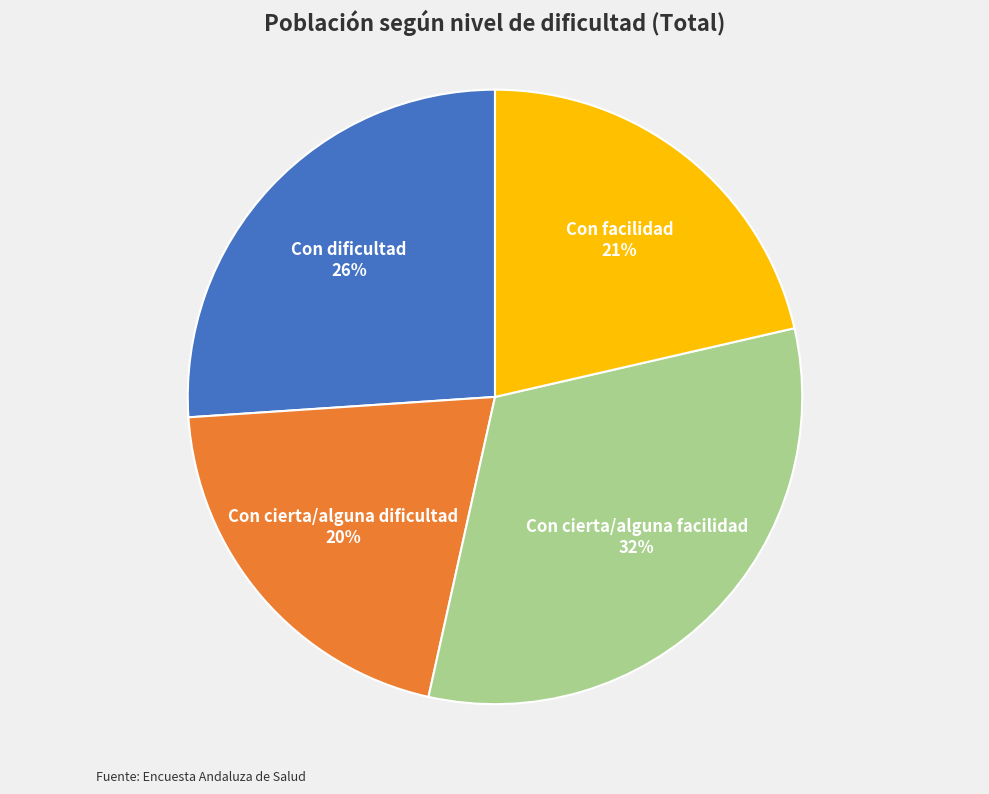

Is there a majority slice in this chart?

No